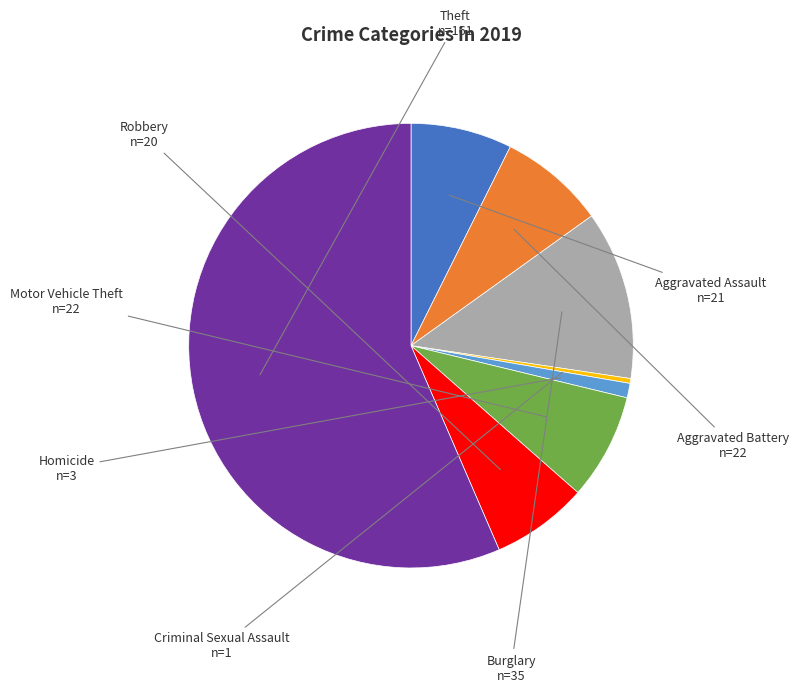

What is the largest slice in the pie chart?

Theft